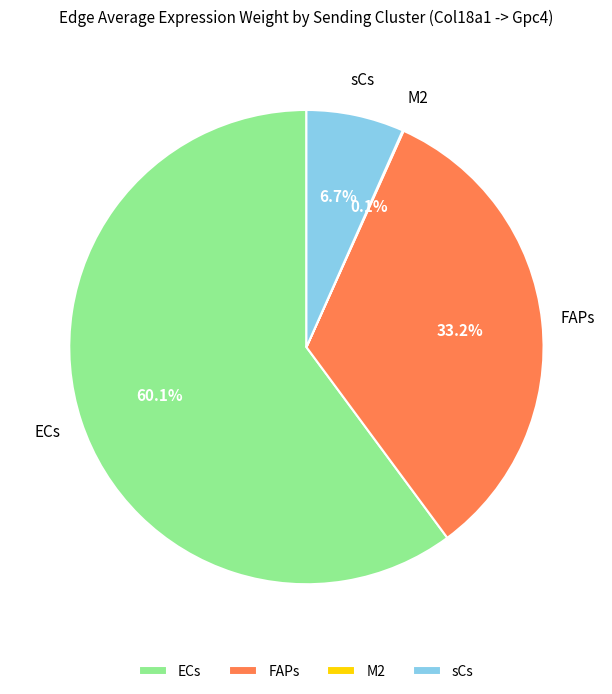

Combined, do sCs and FAPs account for over 50%?

No